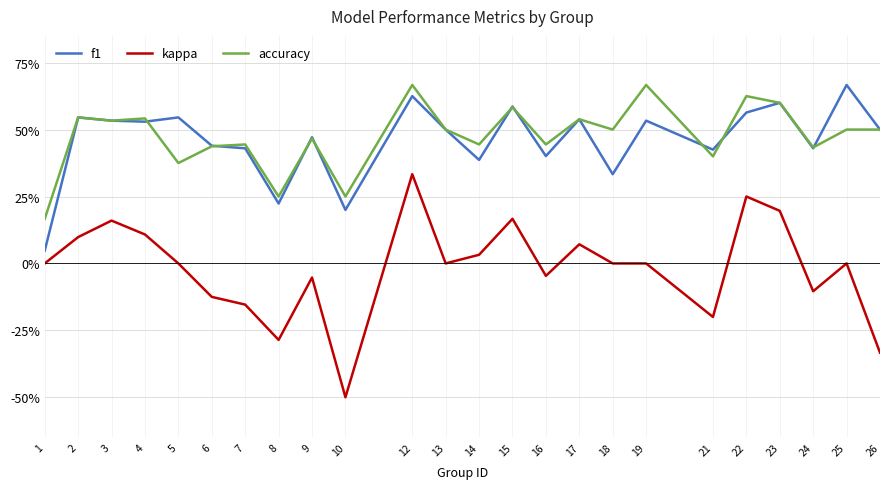

The value of kappa at 2 is 0.1. True or false?

True